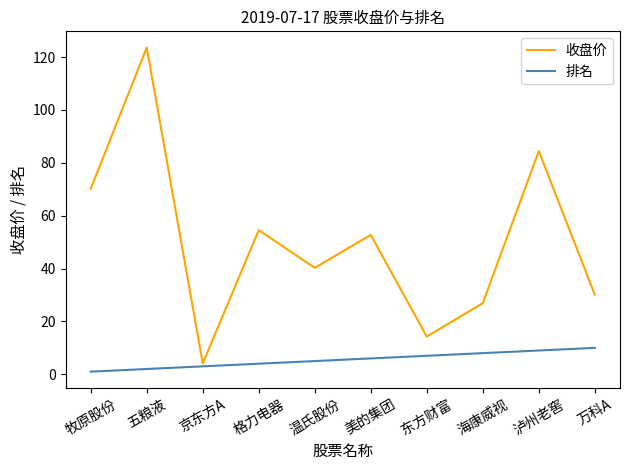

At which category is the sum across all series the highest?

五粮液